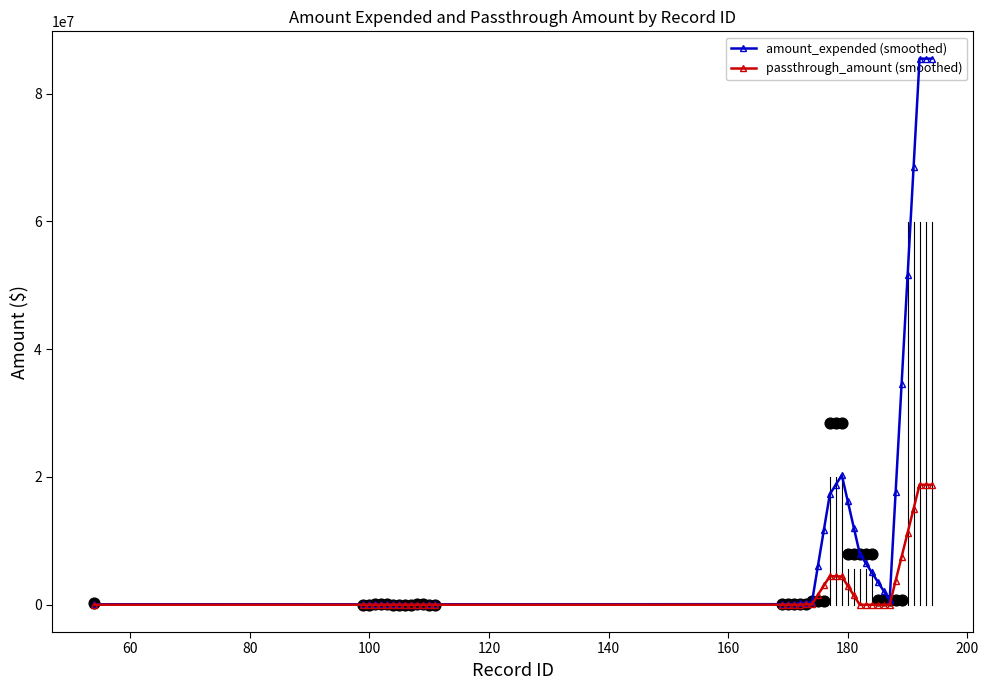

Which series contains the highest Y value?

amount_expended (smoothed)